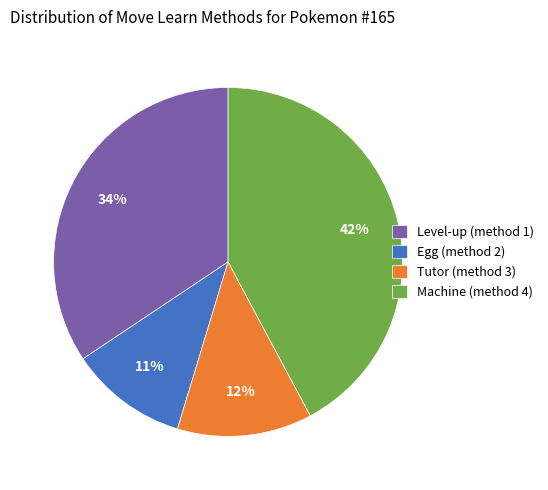

Which category has the biggest portion of the pie?

Machine (method 4)